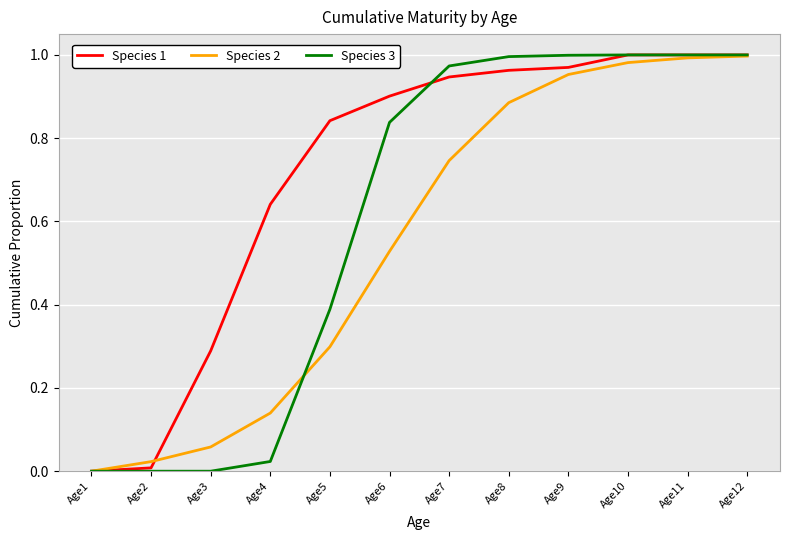

True or false: Species 1 has a value of 1.0 at Age10.

True